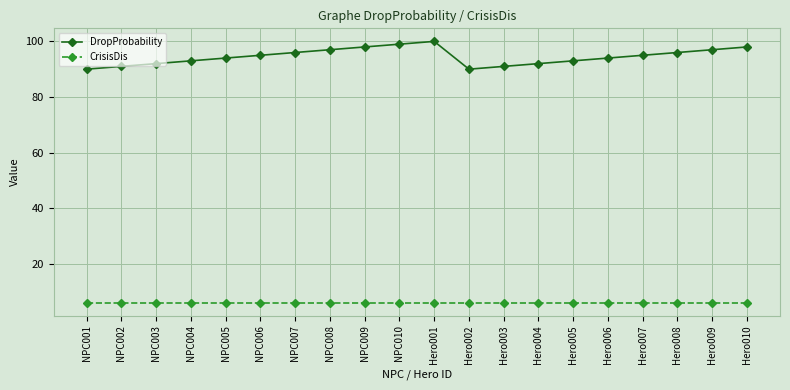

Reading left to right, what are all the values shown in this chart?

DropProbability: NPC001=90	NPC002=91	NPC003=92	NPC004=93	NPC005=94	NPC006=95	NPC007=96	NPC008=97	NPC009=98	NPC010=99	Hero001=100	Hero002=90	Hero003=91	Hero004=92	Hero005=93	Hero006=94	Hero007=95	Hero008=96	Hero009=97	Hero010=98
CrisisDis: NPC001=6	NPC002=6	NPC003=6	NPC004=6	NPC005=6	NPC006=6	NPC007=6	NPC008=6	NPC009=6	NPC010=6	Hero001=6	Hero002=6	Hero003=6	Hero004=6	Hero005=6	Hero006=6	Hero007=6	Hero008=6	Hero009=6	Hero010=6